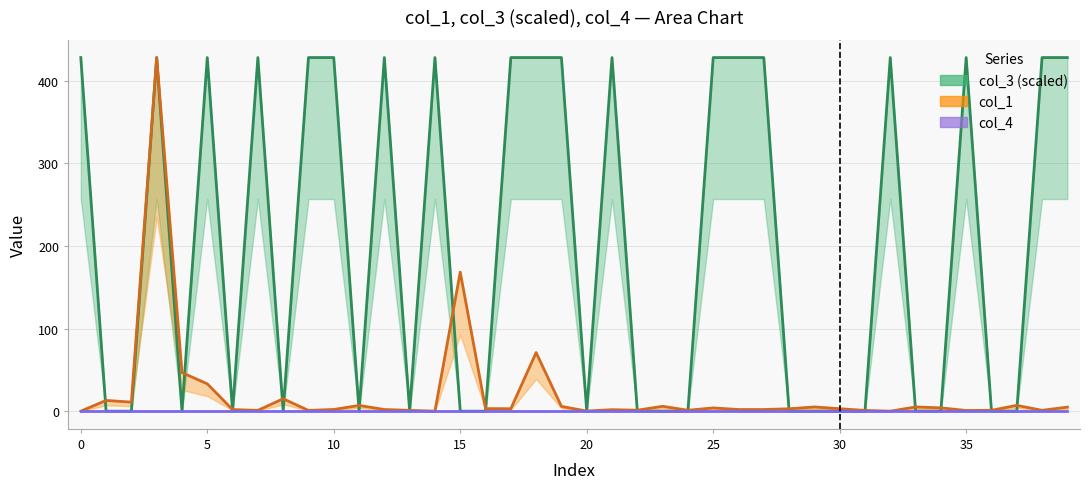

What is the average value of the col_1 line series?

21.7